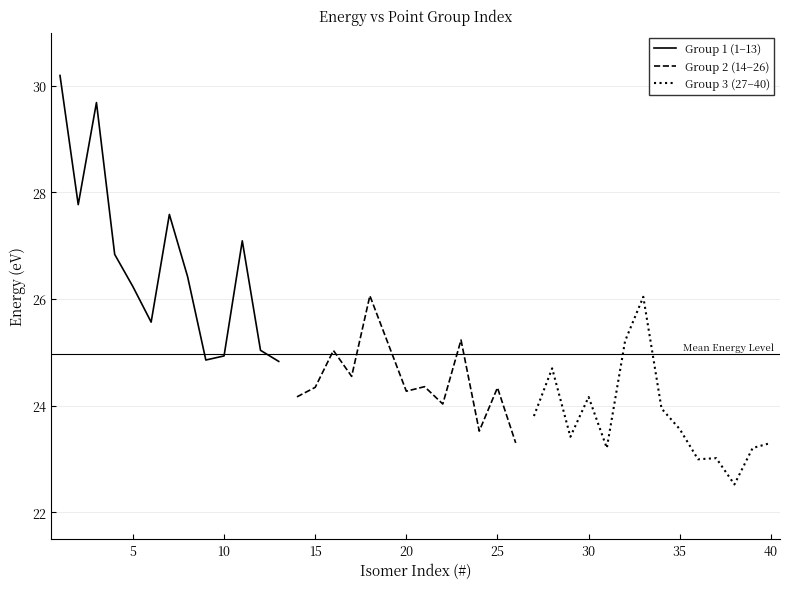

List the labels in order of value, smallest first.

38, 36, 37, 31, 39, 40, 26, 29, 24, 35, 27, 34, 22, 30, 14, 20, 25, 15, 21, 17, 28, 13, 9, 10, 16, 12, 19, 32, 23, 6, 33, 18, 5, 8, 4, 11, 7, 2, 3, 1